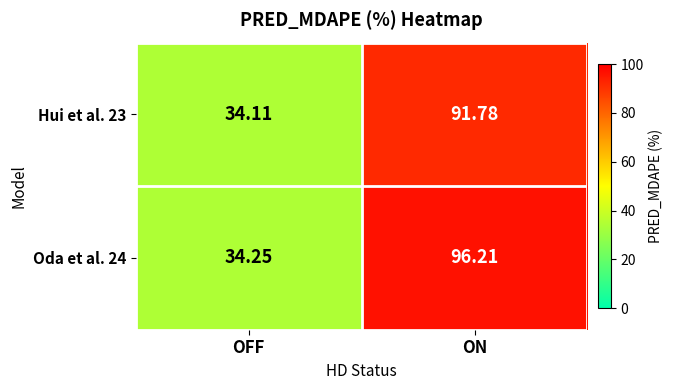

At which label does Oda et al. 24 first exceed 96?

ON